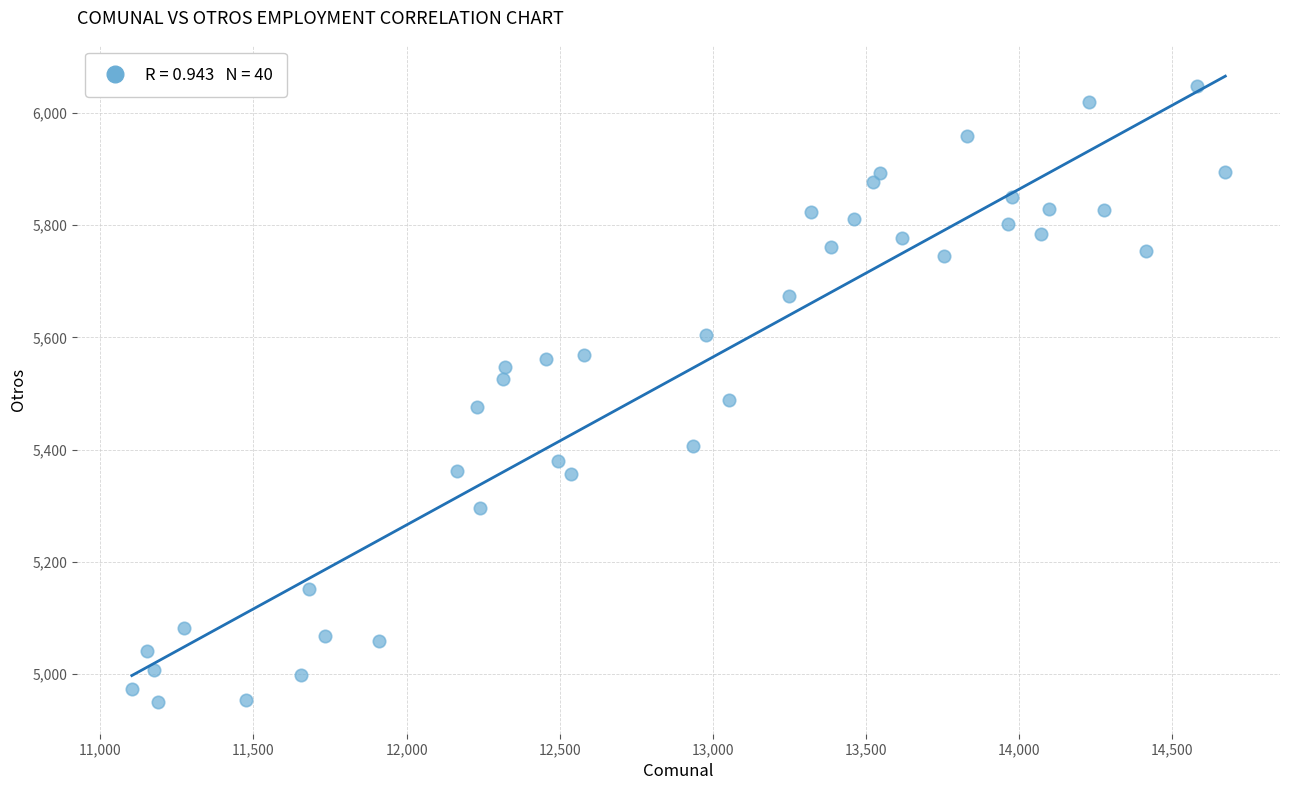

What is the range of Y values (max minus min)?

1099